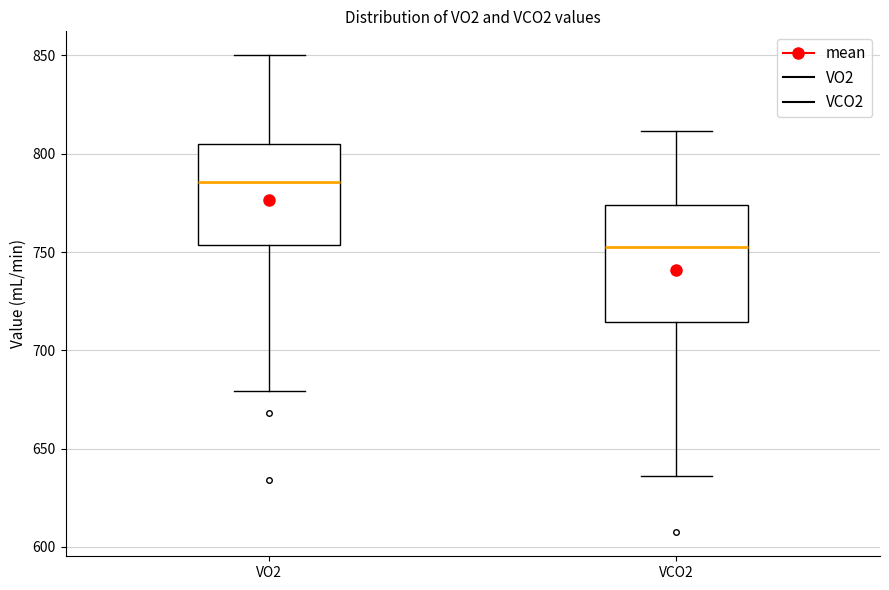

Which box's median line is the highest?

VO2